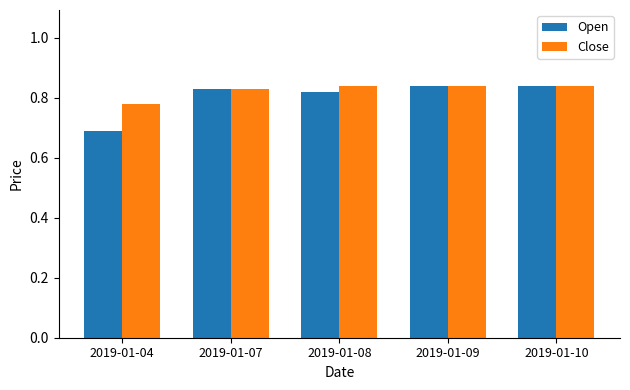

What is the sum of all Open values?

4.0